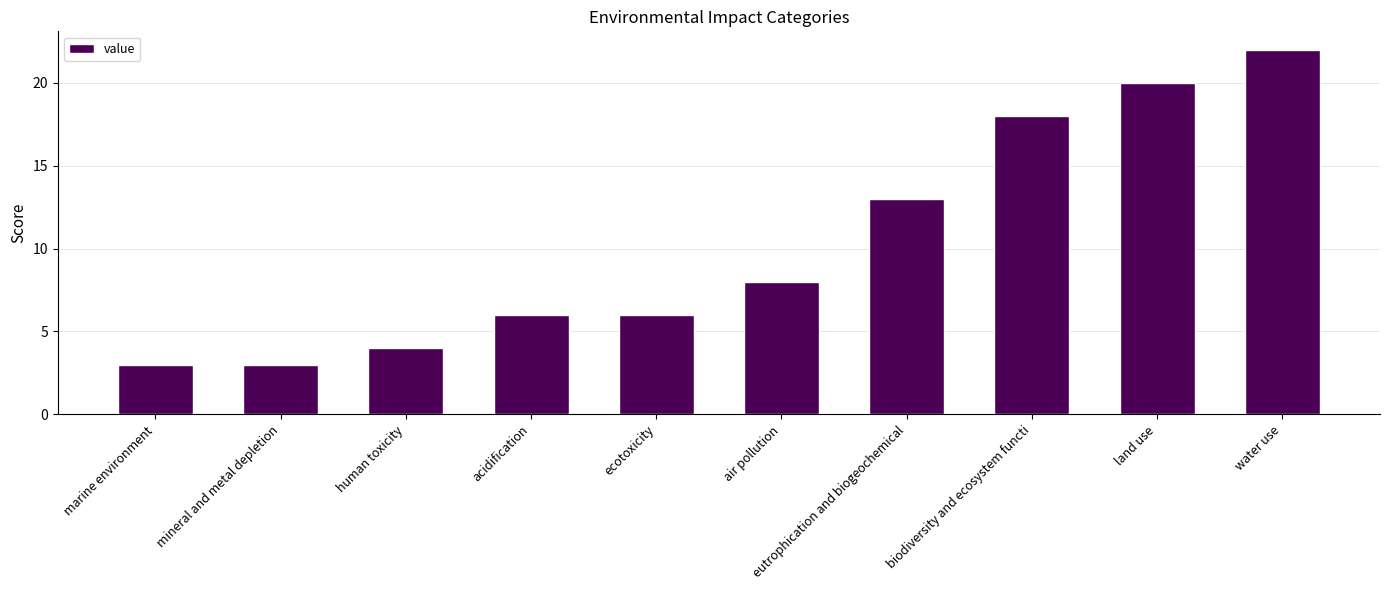

How many values are below 8?

5